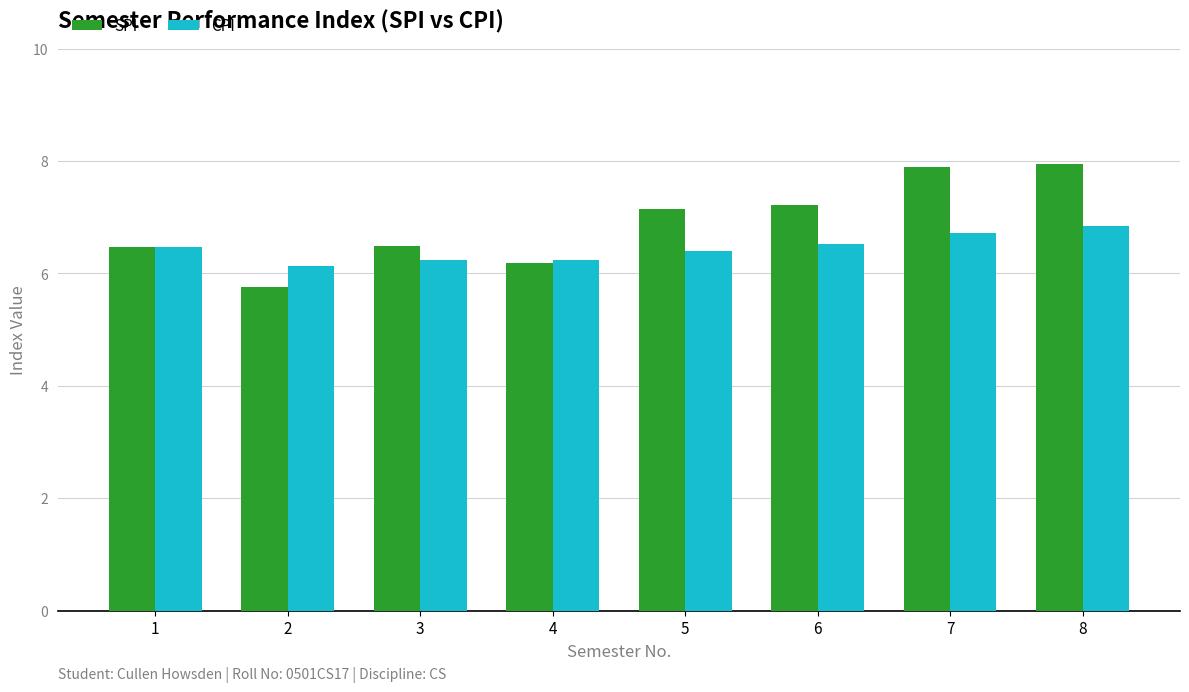

At which label is CPI closest to 6?

2